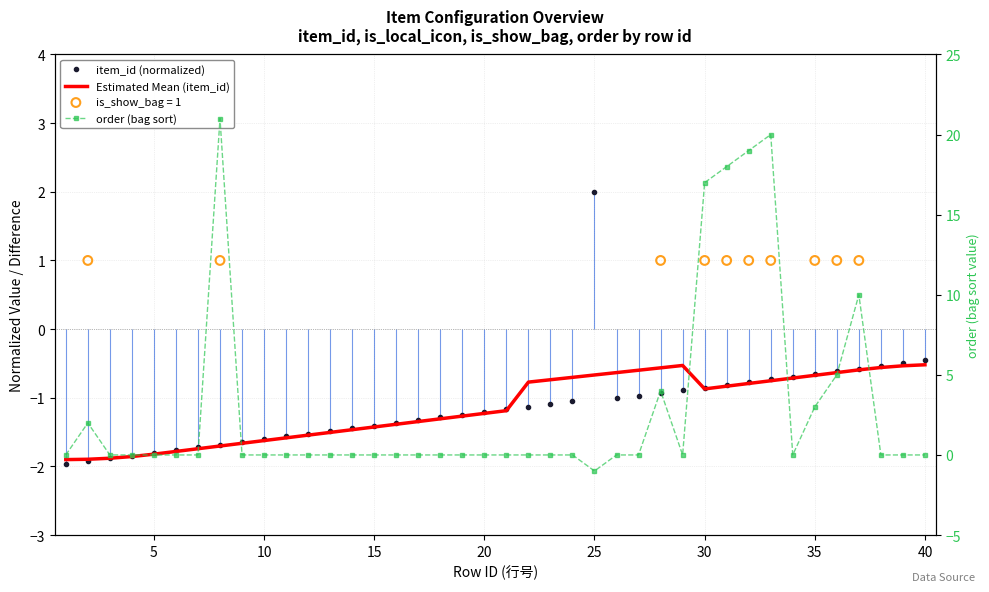

Which series has the widest spread of Y values?

order (bag sort)